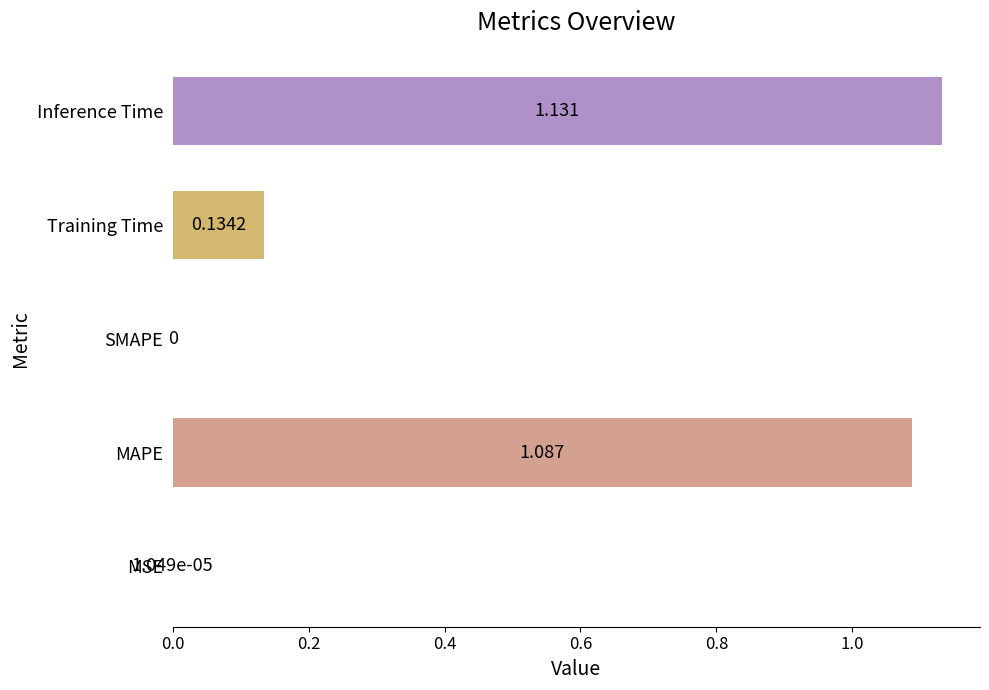

Which category has the highest value across all series?

Inference Time